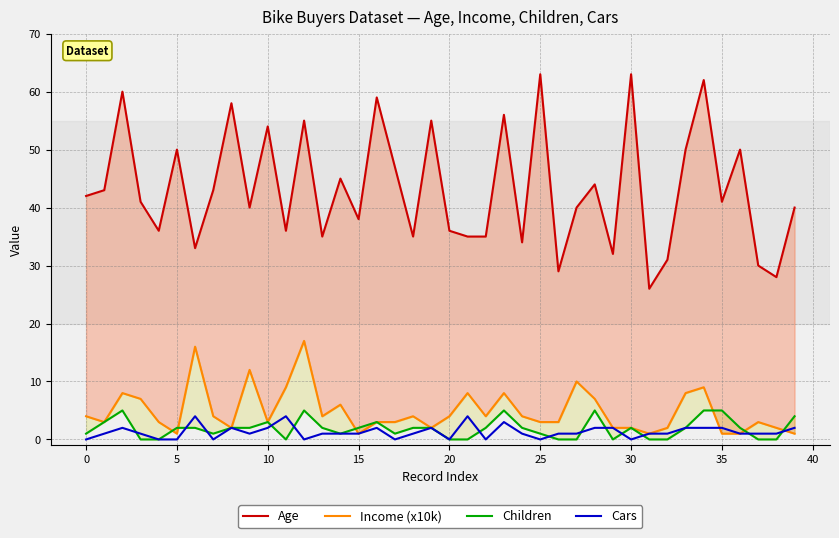

Which series has the widest spread of values?

Age